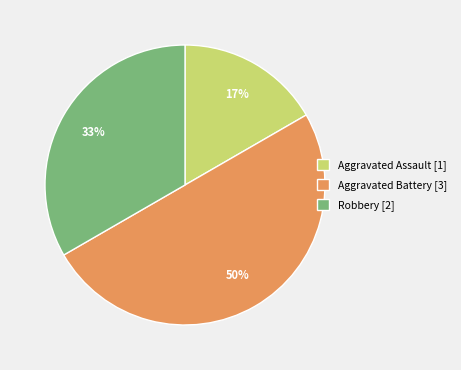

Does Aggravated Assault [1] represent more than half of the total?

No